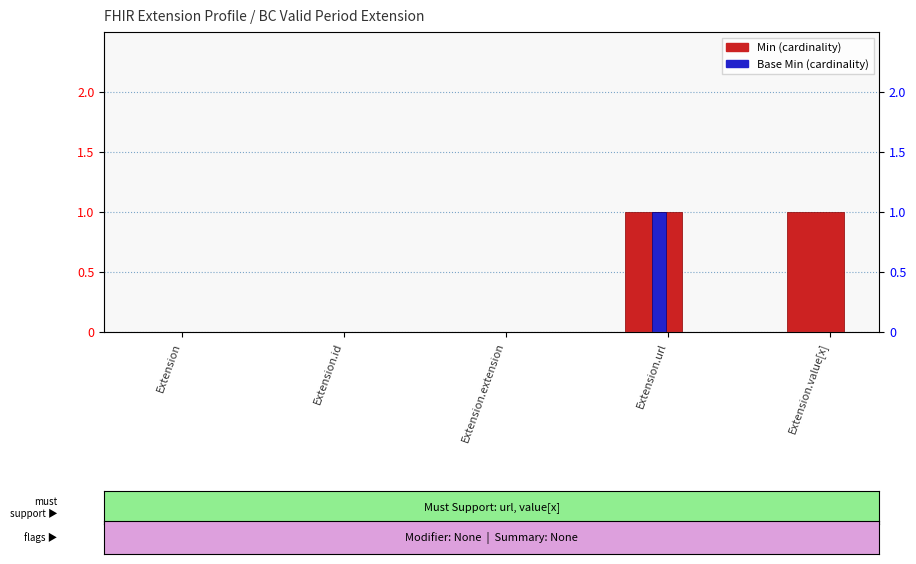

Count the Base Min values in the range 0 to 1.

5